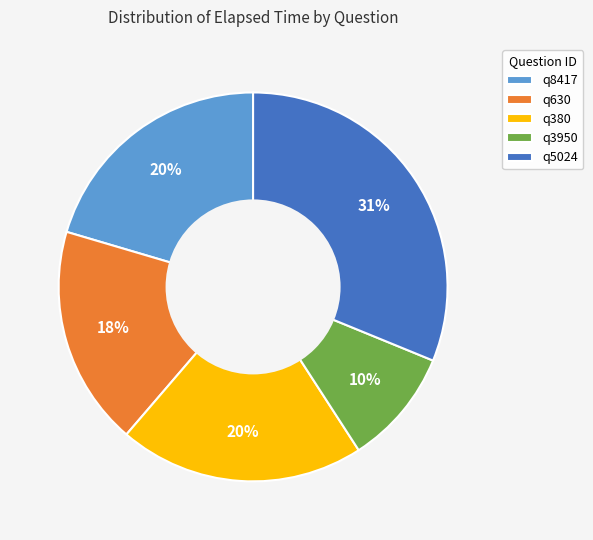

Which category has the biggest portion of the pie?

q5024